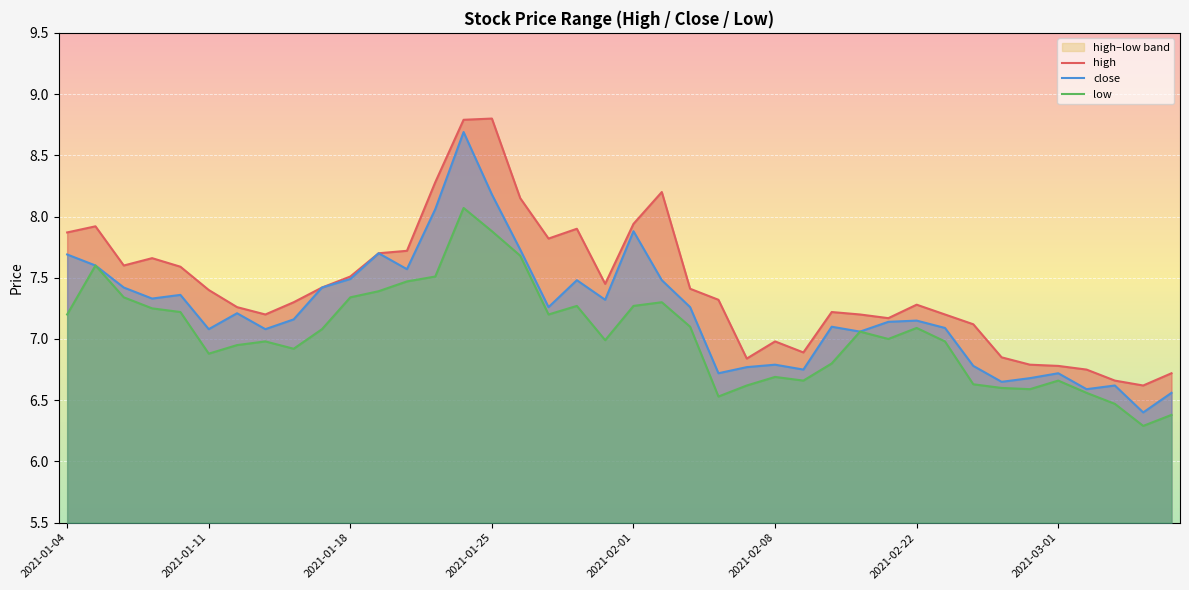

Rank the series by their average value, from lowest to highest.

low, close, high